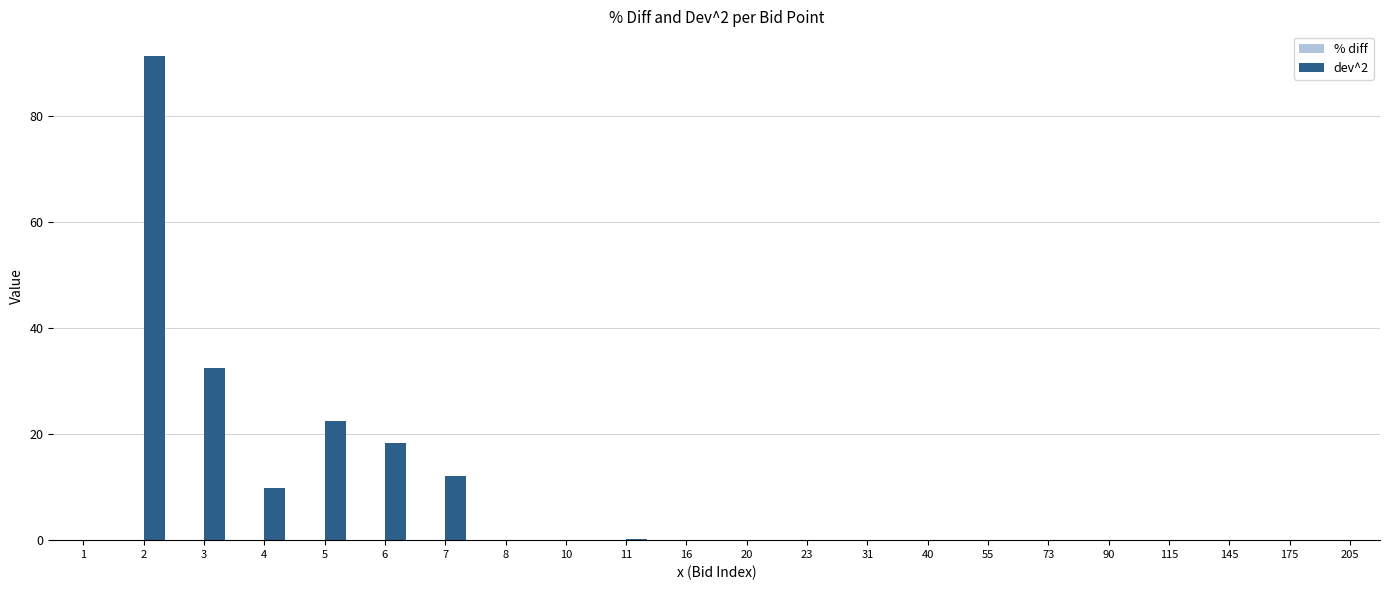

Count the number of data series in this chart.

2